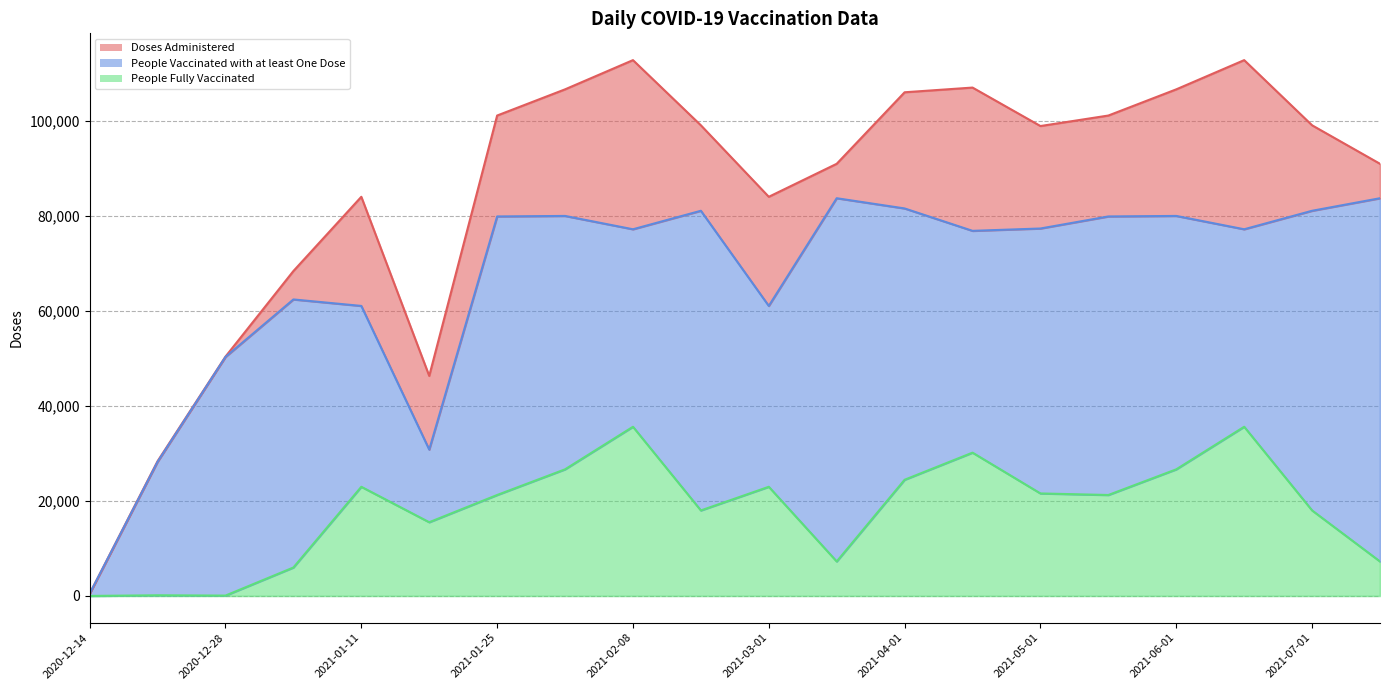

How many data points in People Fully Vaccinated are less than 21249?

9